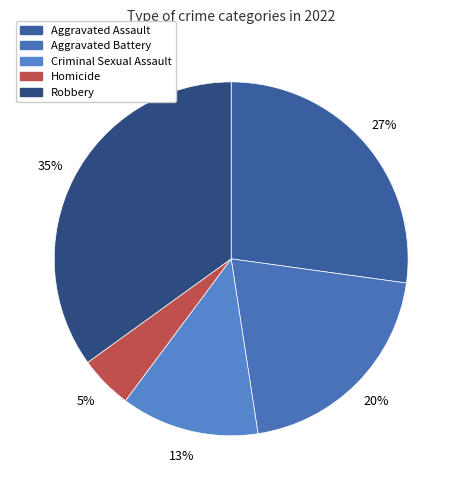

To the nearest percent, what portion does Homicide represent?

5%